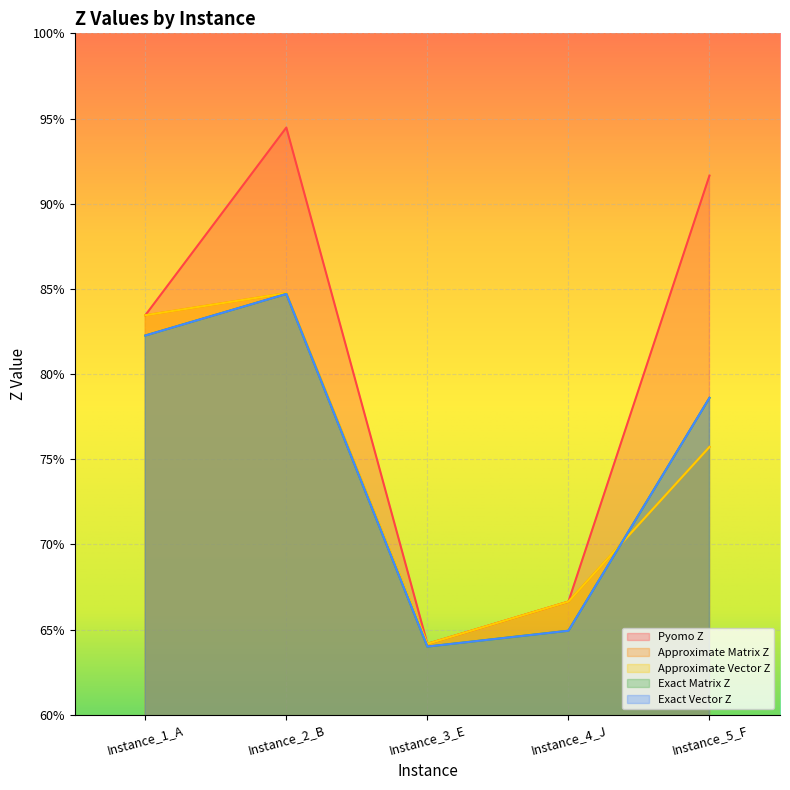

How many lines are shown in the chart?

5